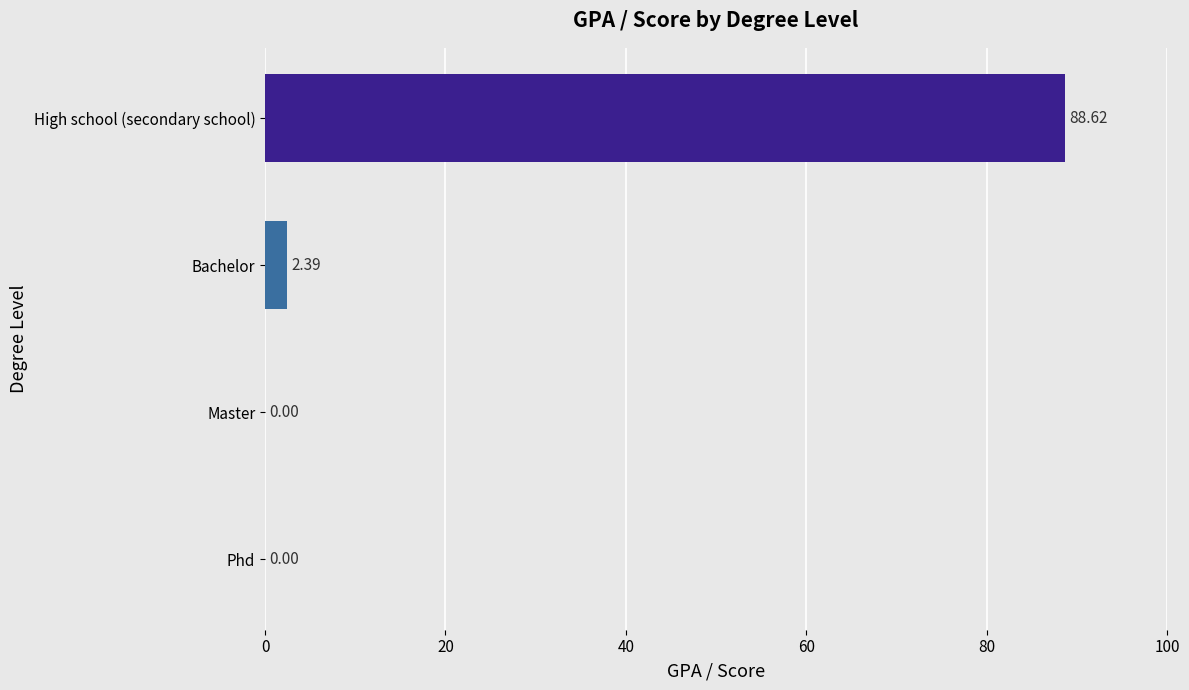

At which label is the value closest to 44?

Bachelor